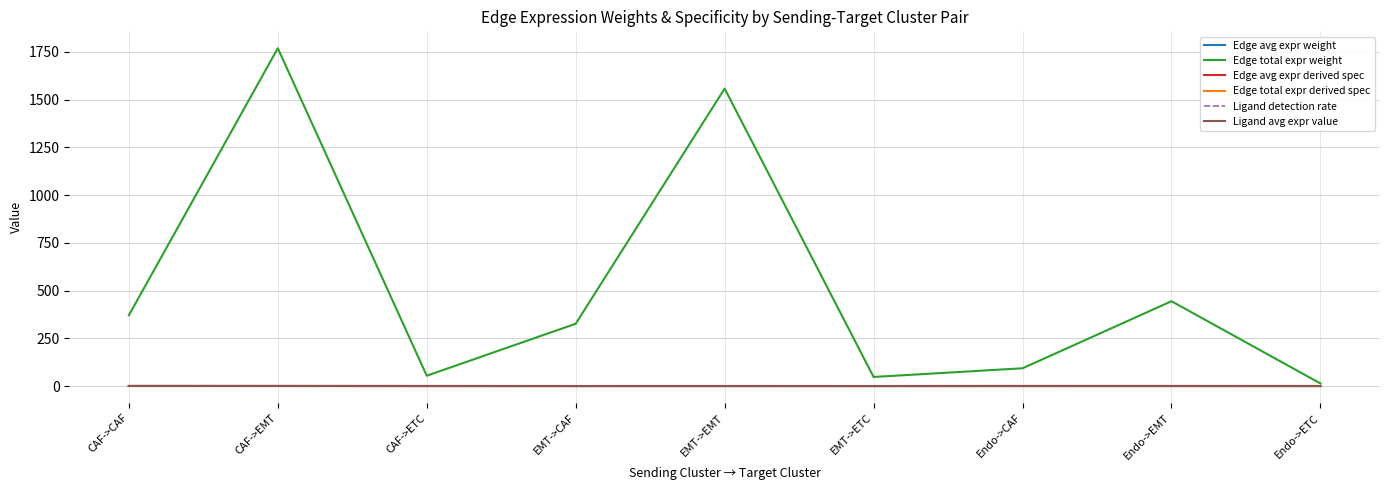

Which series has the largest total across all categories?

Edge total expr weight